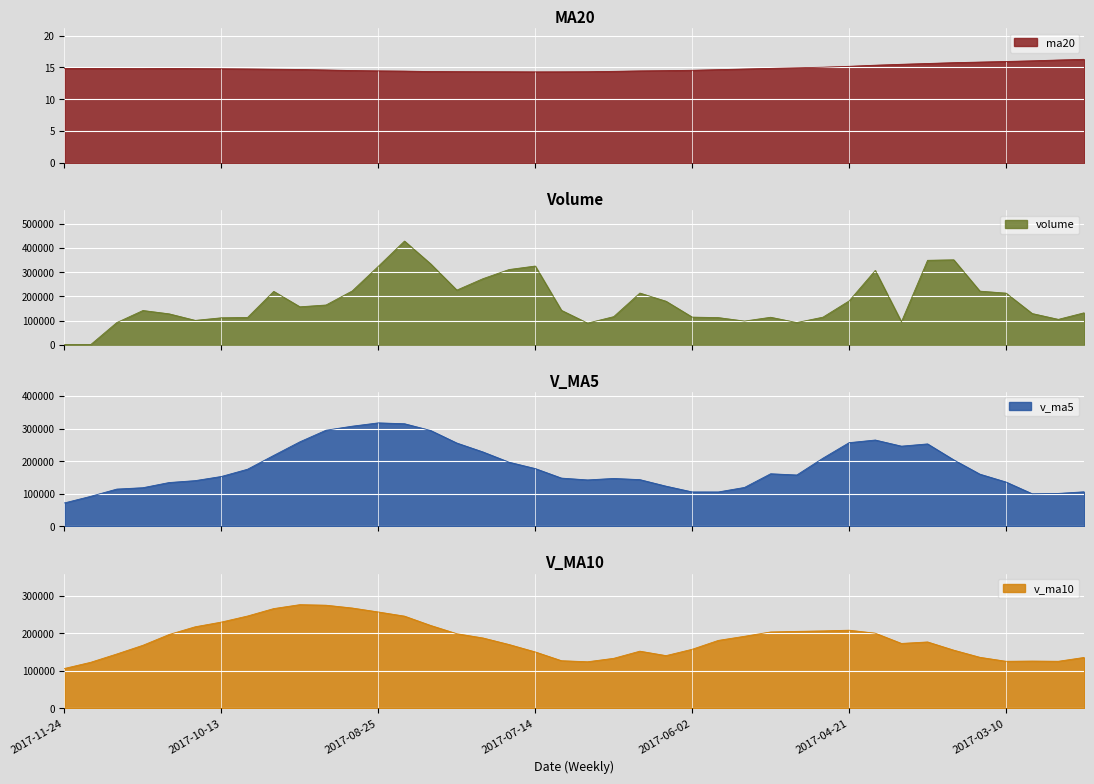

List the series in order of their peak value, highest first.

volume, v_ma5, v_ma10, ma20